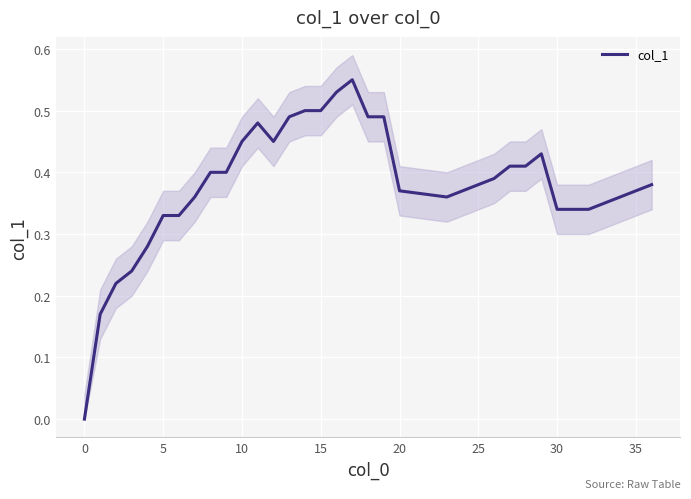

The col_1 series shows 0.2 at 30. True or false?

False